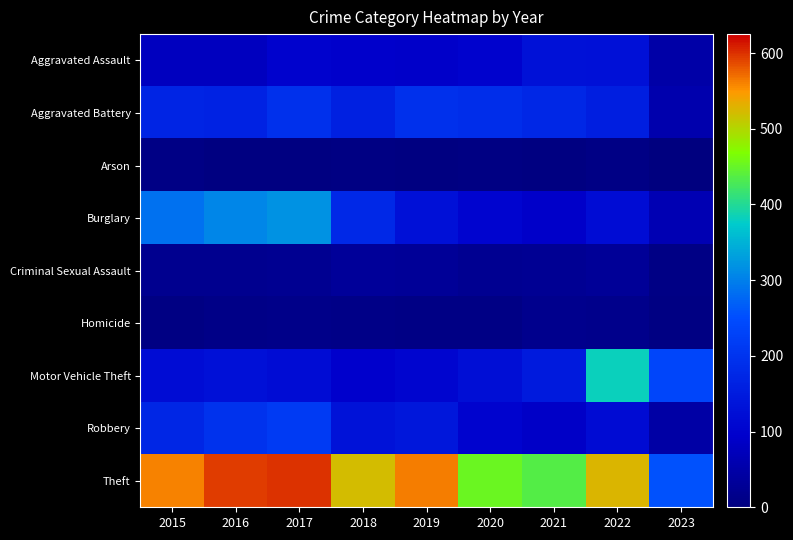

Reading left to right, list all the values displayed in this chart.

Aggravated Assault: 2015=79	2016=79	2017=99	2018=93	2019=91	2020=99	2021=131	2022=128	2023=51
Aggravated Battery: 2015=169	2016=164	2017=194	2018=160	2019=193	2020=186	2021=175	2022=158	2023=57
Arson: 2015=8	2016=3	2017=4	2018=6	2019=4	2020=5	2021=3	2022=9	2023=2
Burglary: 2015=286	2016=307	2017=318	2018=176	2019=127	2020=104	2021=92	2022=120	2023=64
Criminal Sexual Assault: 2015=21	2016=20	2017=23	2018=33	2019=31	2020=24	2021=25	2022=30	2023=8
Homicide: 2015=7	2016=10	2017=13	2018=12	2019=8	2020=9	2021=19	2022=15	2023=6
Motor Vehicle Theft: 2015=121	2016=128	2017=122	2018=96	2019=107	2020=123	2021=148	2022=383	2023=235
Robbery: 2015=172	2016=196	2017=213	2018=132	2019=143	2020=102	2021=88	2022=118	2023=47
Theft: 2015=561	2016=594	2017=599	2018=521	2019=563	2020=452	2021=435	2022=527	2023=256